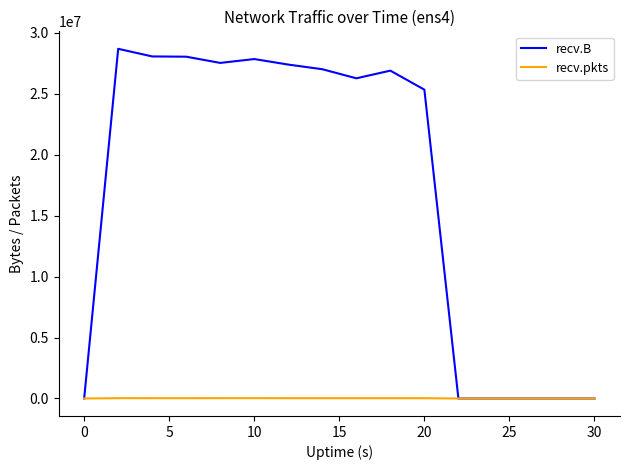

Which series has the largest total across all categories?

recv.B